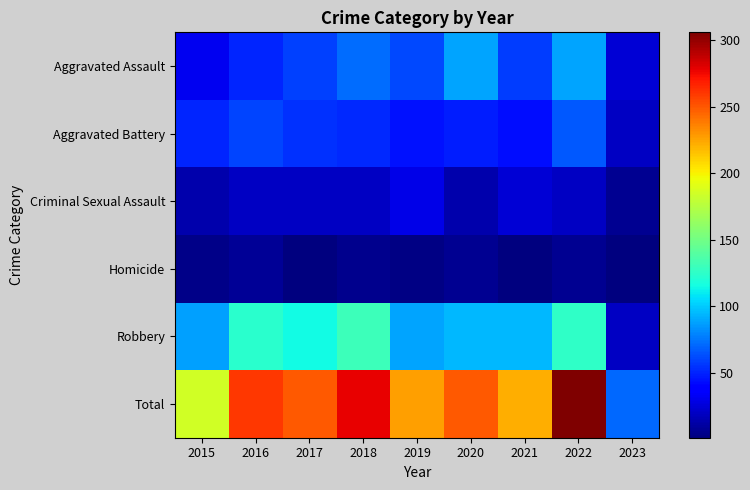

Which label corresponds to the smallest value in the chart?

2023